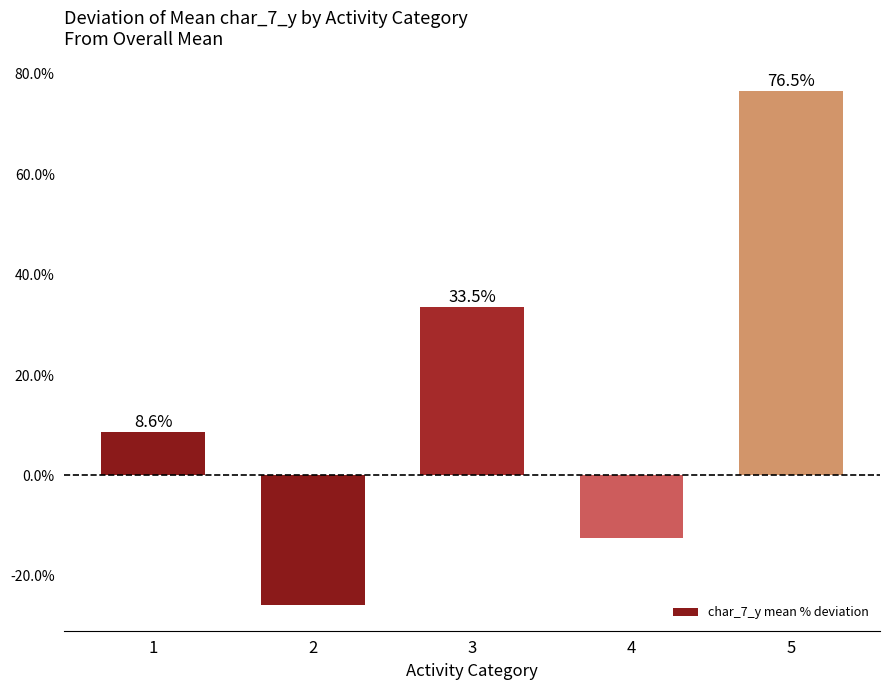

Does the chart contain any negative values?

Yes